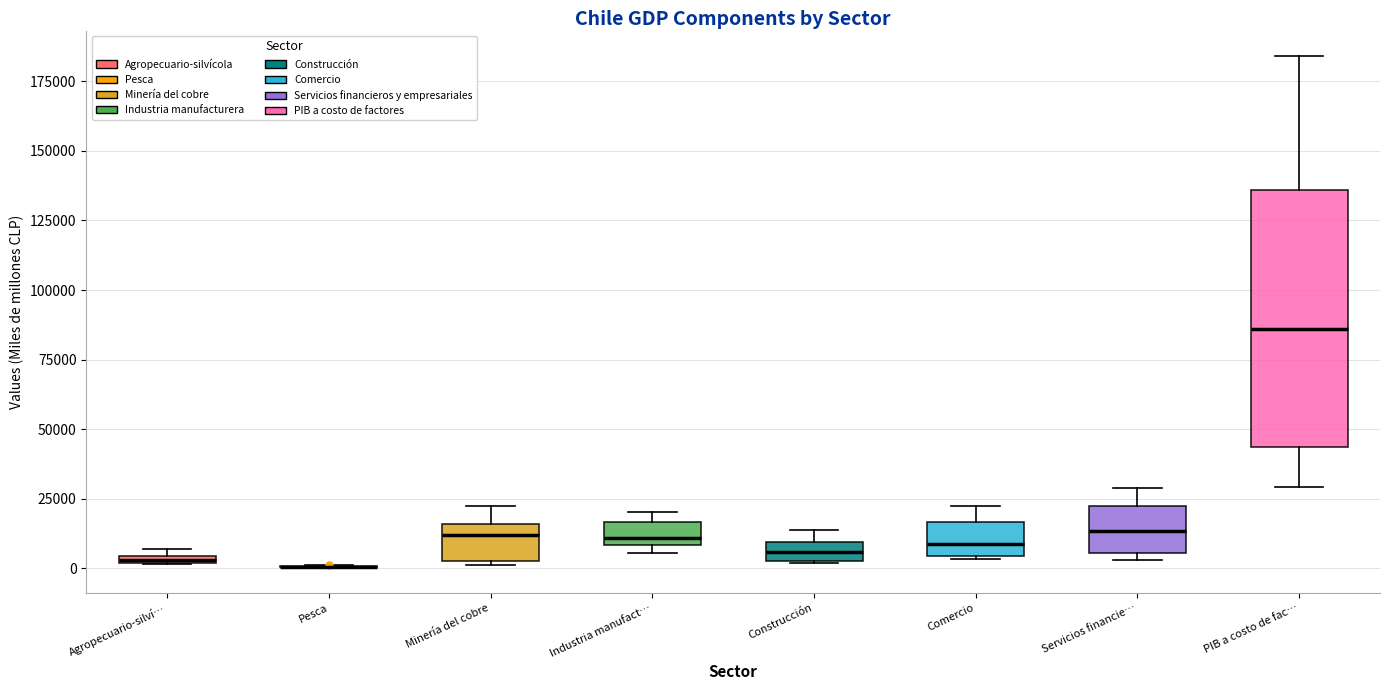

Where is the lower edge of the box for Minería del cobre on the y-axis? The values are not printed on the chart, so give them approximately, as read against the axis.

5000